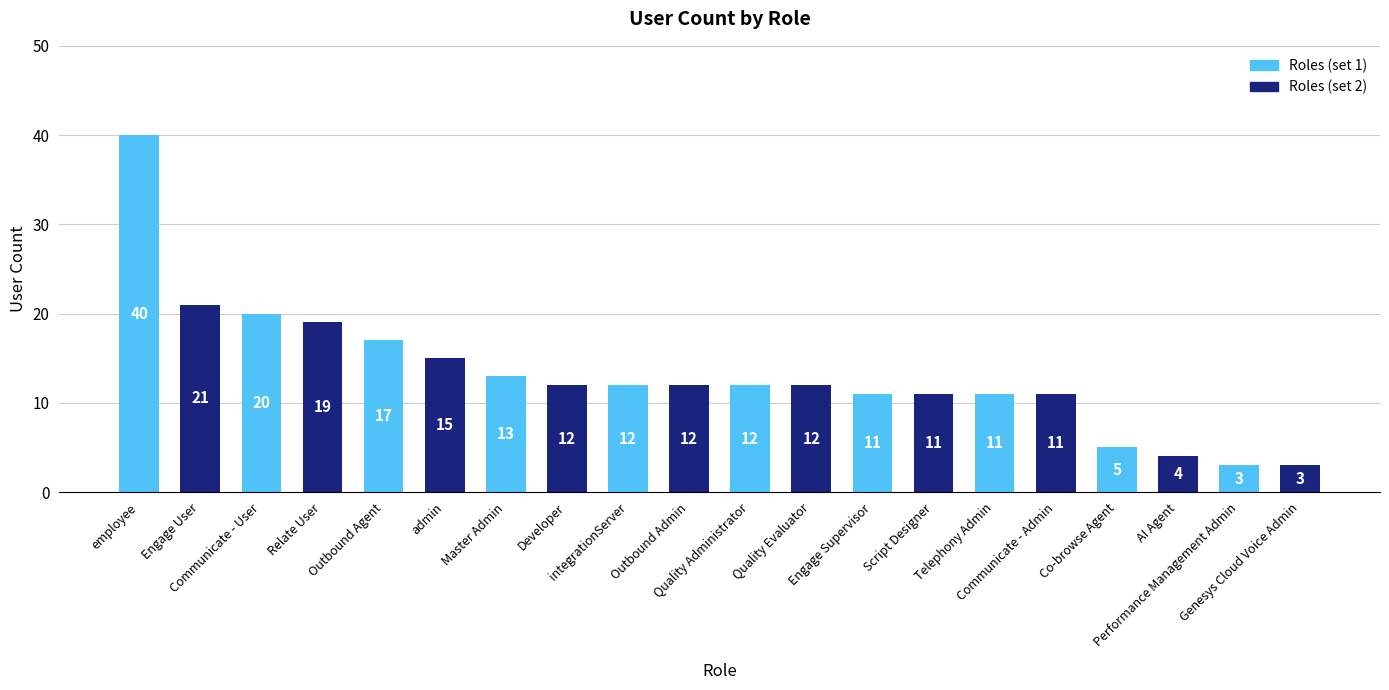

What is the average value?

13